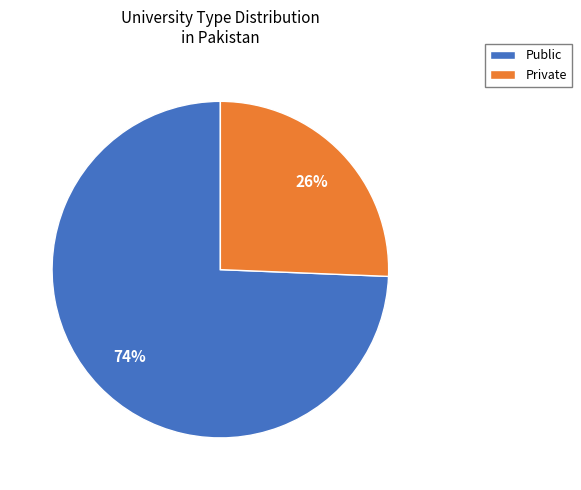

Count the number of slices in the pie.

2